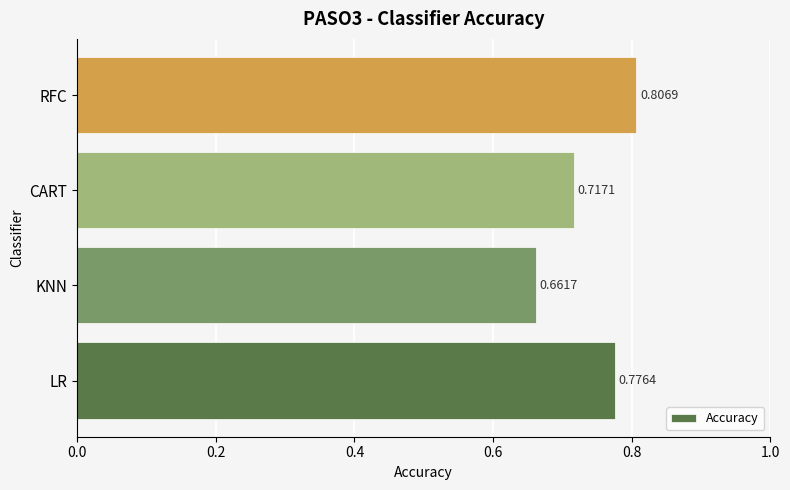

What is the sum of all values?

3.0